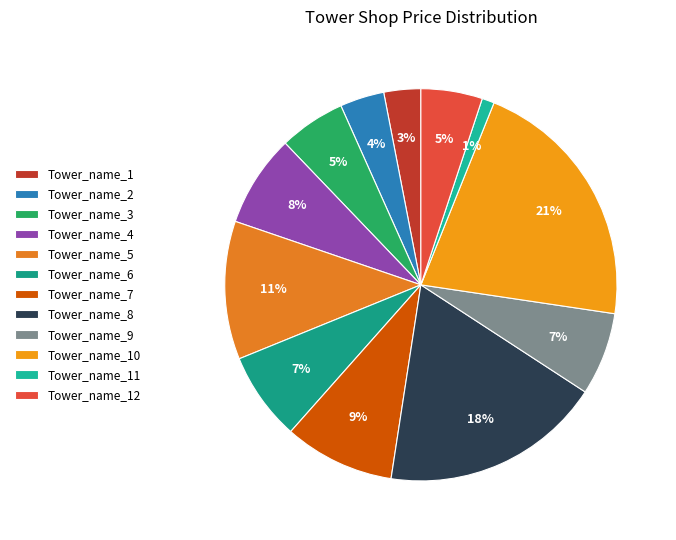

What is the largest slice in the pie chart?

Tower_name_10